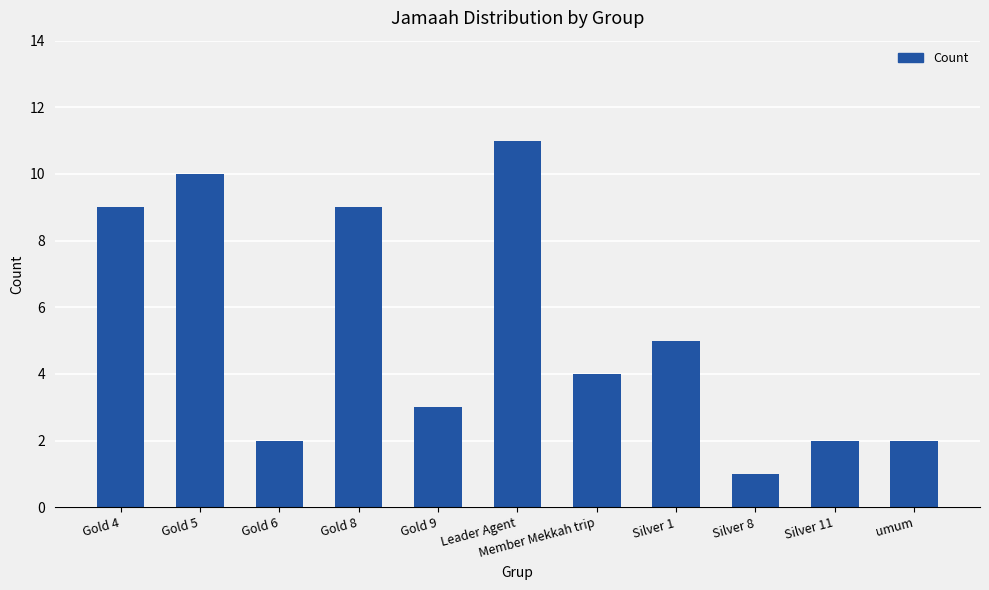

What is the ratio of the value at Silver 11 to the value at Silver 8?

2.0